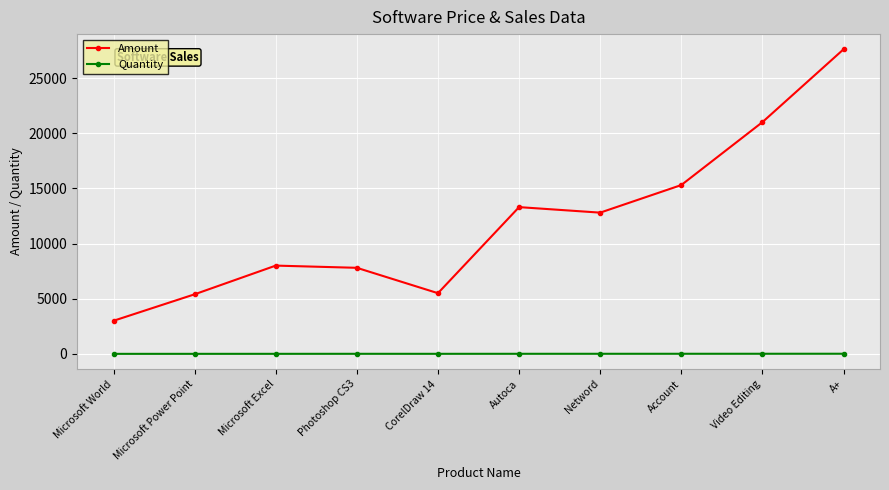

True or false: Amount has more than 2 interior local peaks.

False